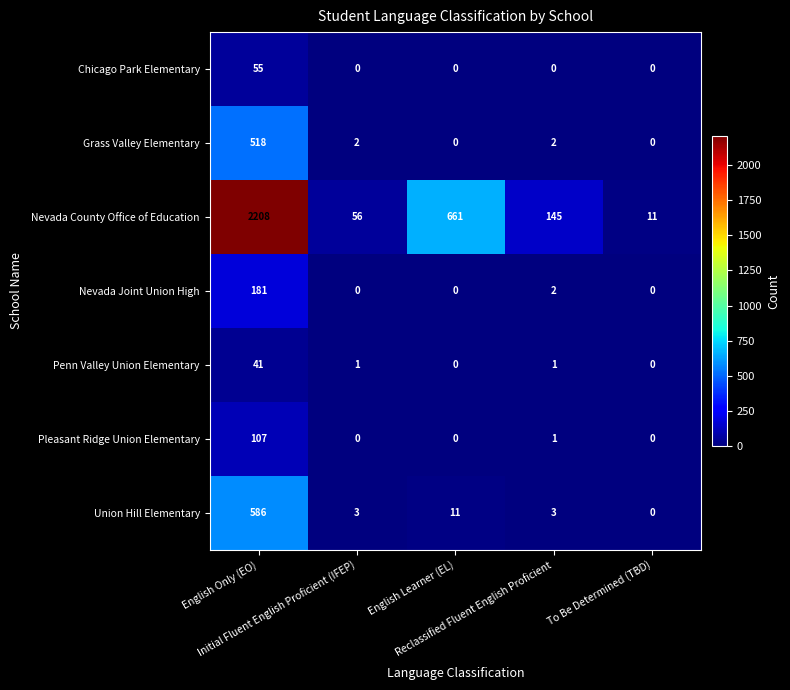

Which series has the largest total across all categories?

Nevada County Office of Education